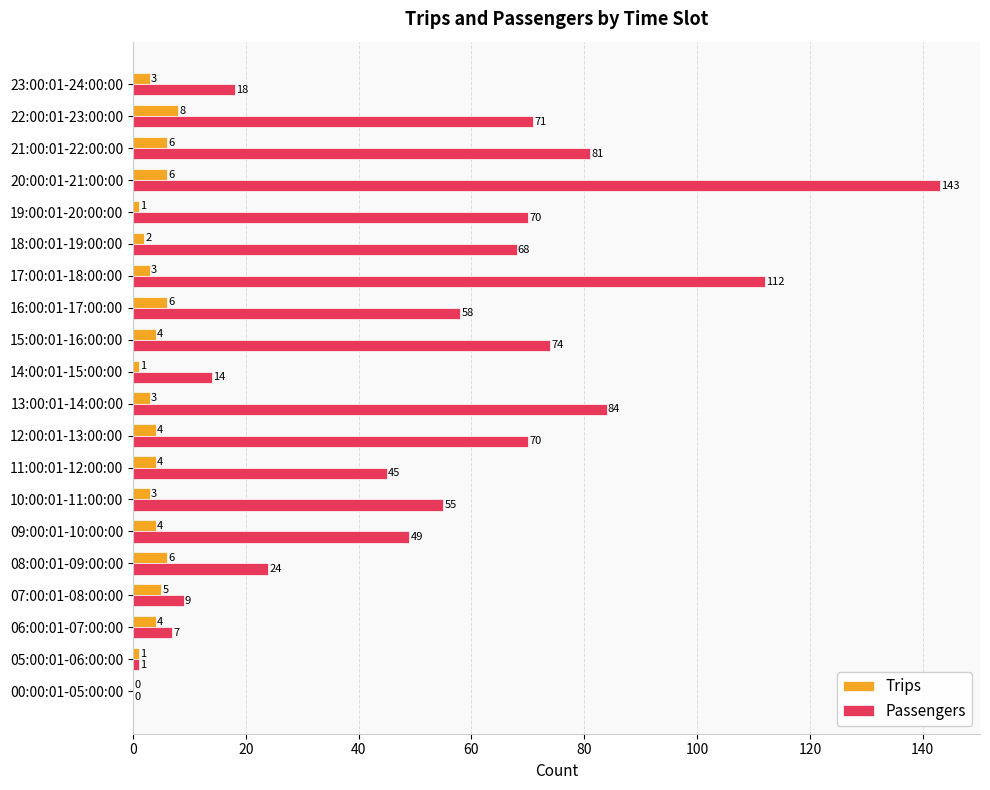

The Trips series shows 4 at 06:00:01-07:00:00. True or false?

True